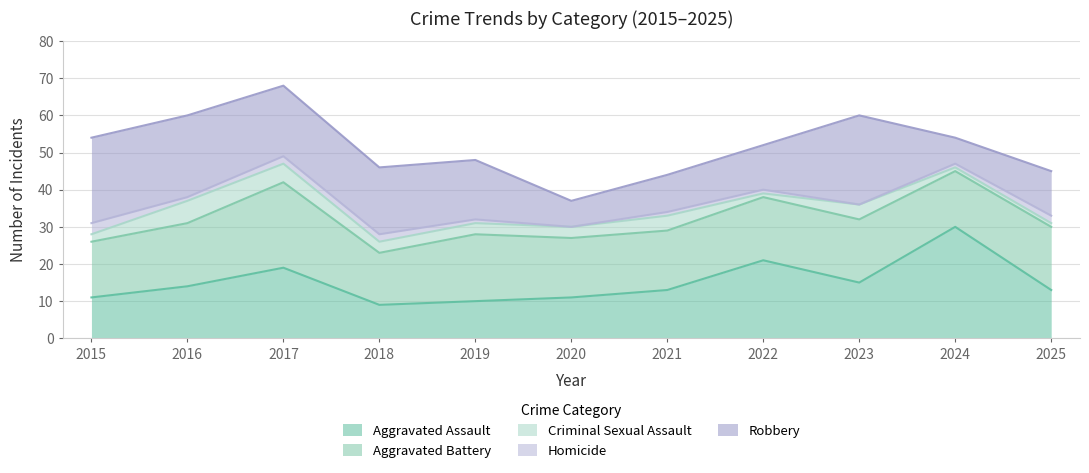

What are all the series names shown in the legend?

Aggravated Assault, Aggravated Battery, Criminal Sexual Assault, Homicide, Robbery